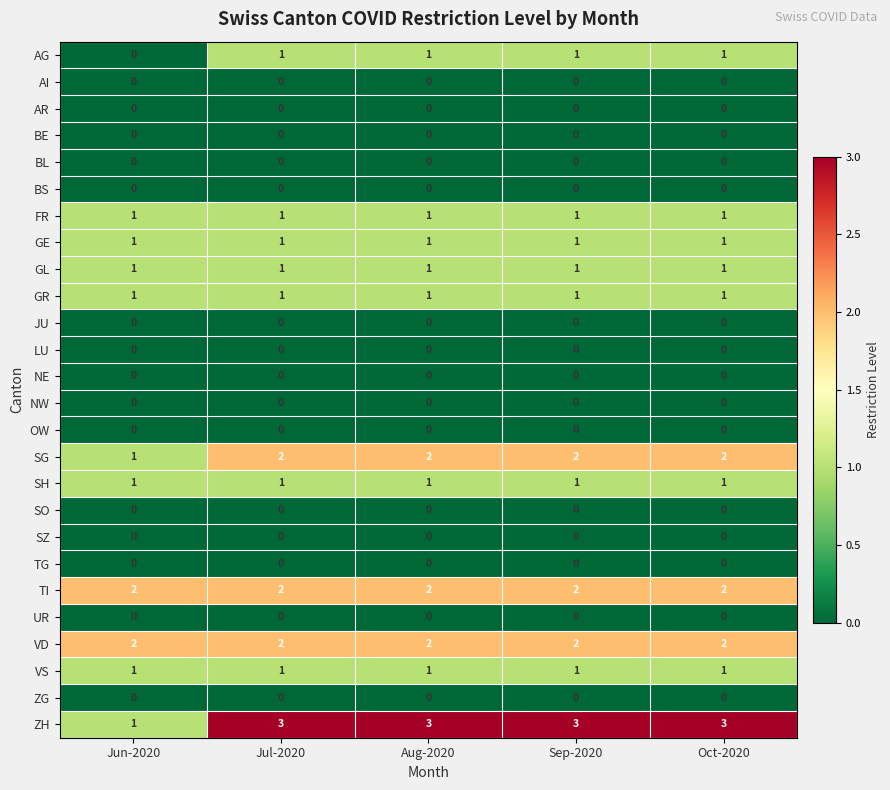

At how many categories does at least one series exceed 1?

5